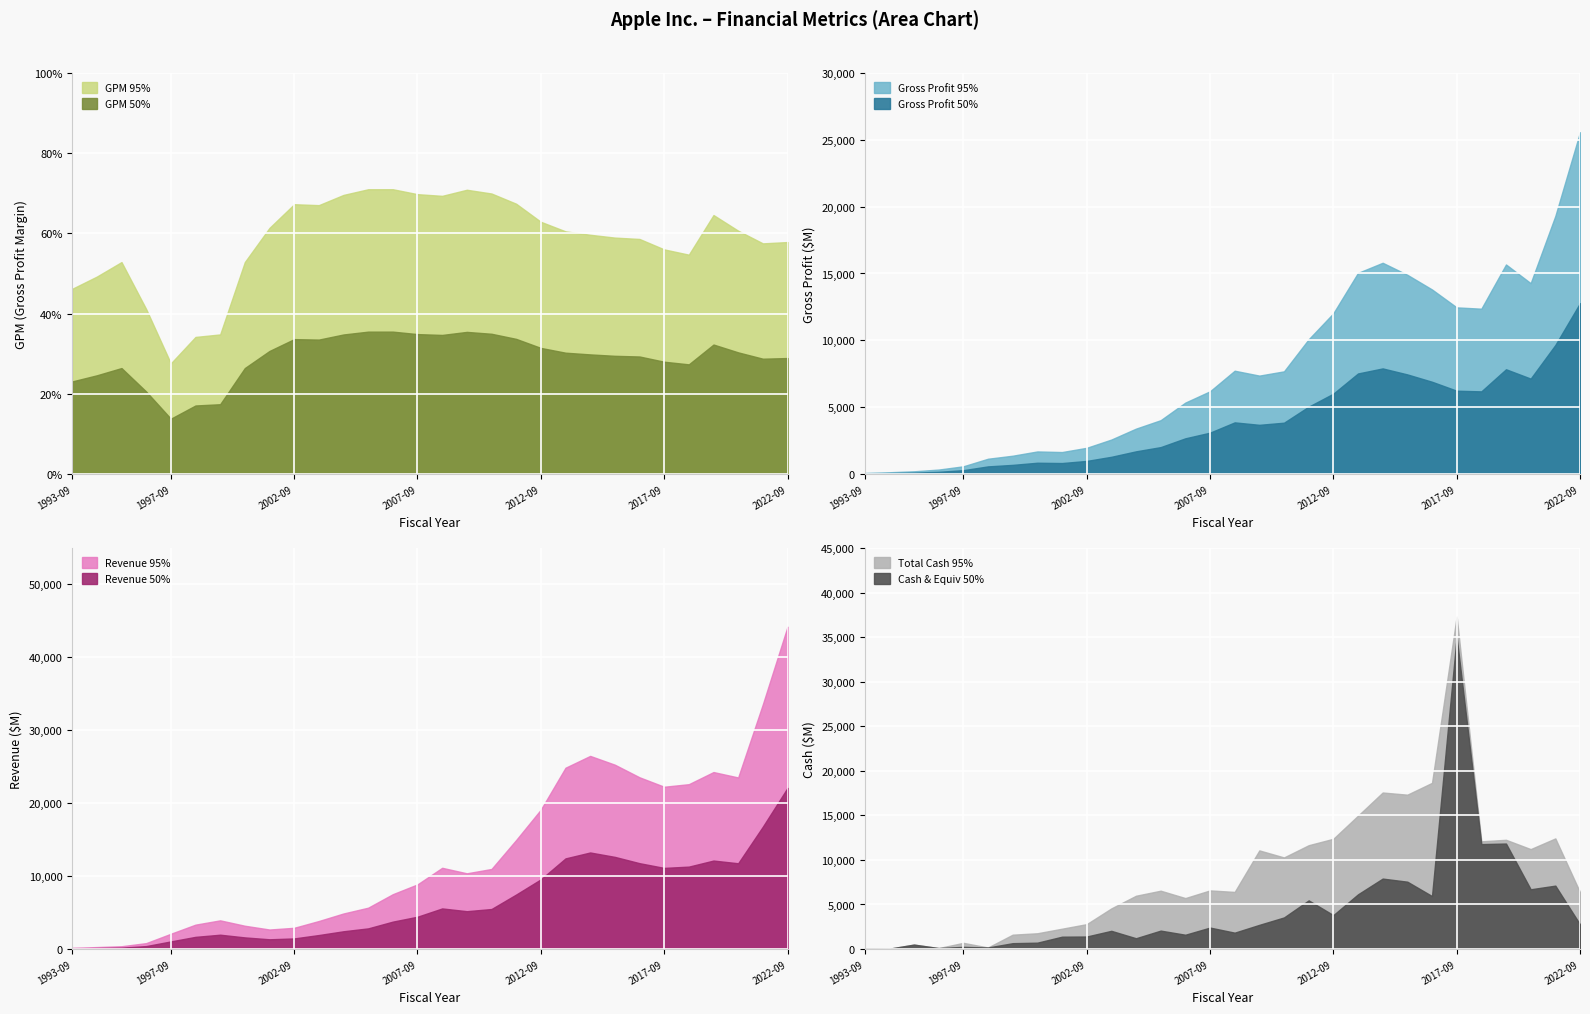

What is the average value of the Revenue series?

12927.6